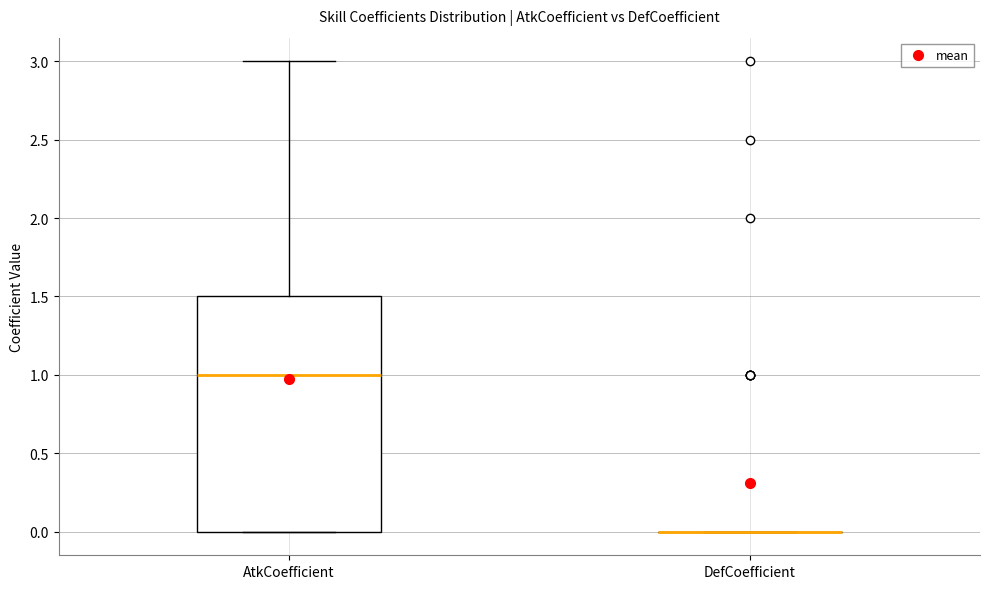

Reading left to right, transcribe this box plot: for each box, give where its median line is, the range the box spans, and where its two whiskers end, as read against the y-axis. The values are not printed on the chart, so give them approximately, as read against the axis.

AtkCoefficient: median 1.0, box 0.0 to 1.5, whiskers 0.0 to 3.0
DefCoefficient: box collapsed to a line at 0.0, whiskers 0.0 to 0.0